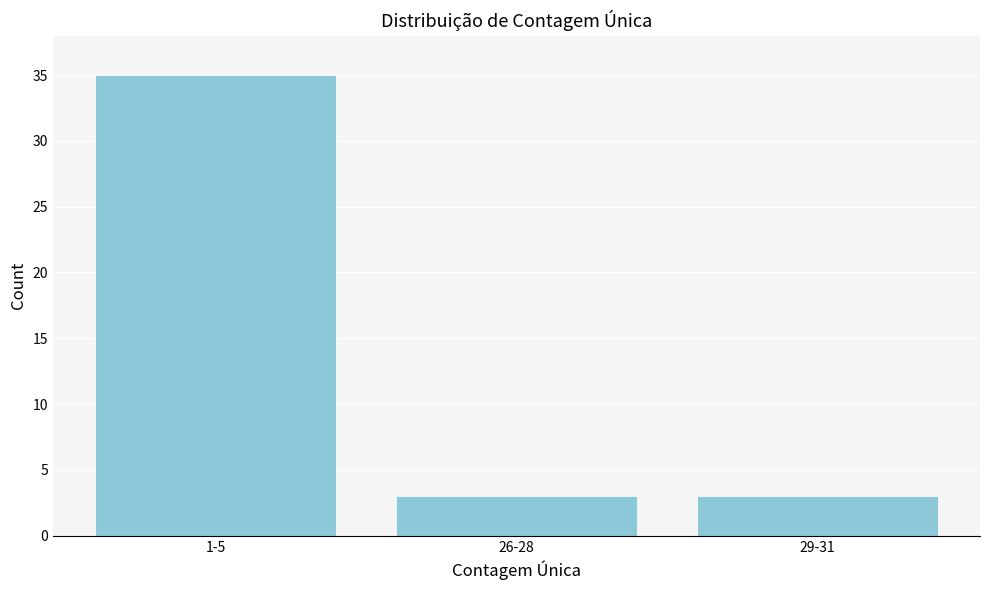

Reading right to left, list all the values displayed in this chart.

3	3	35